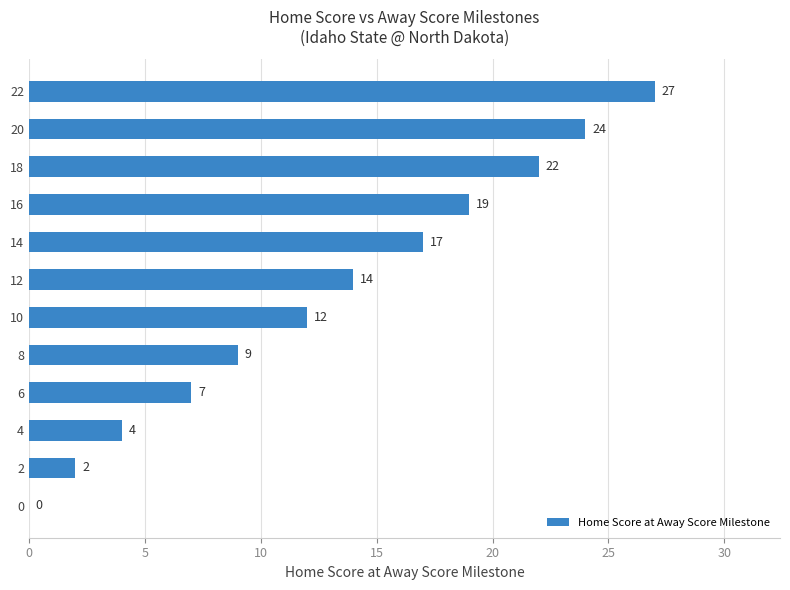

At which label is the value closest to 13?

10